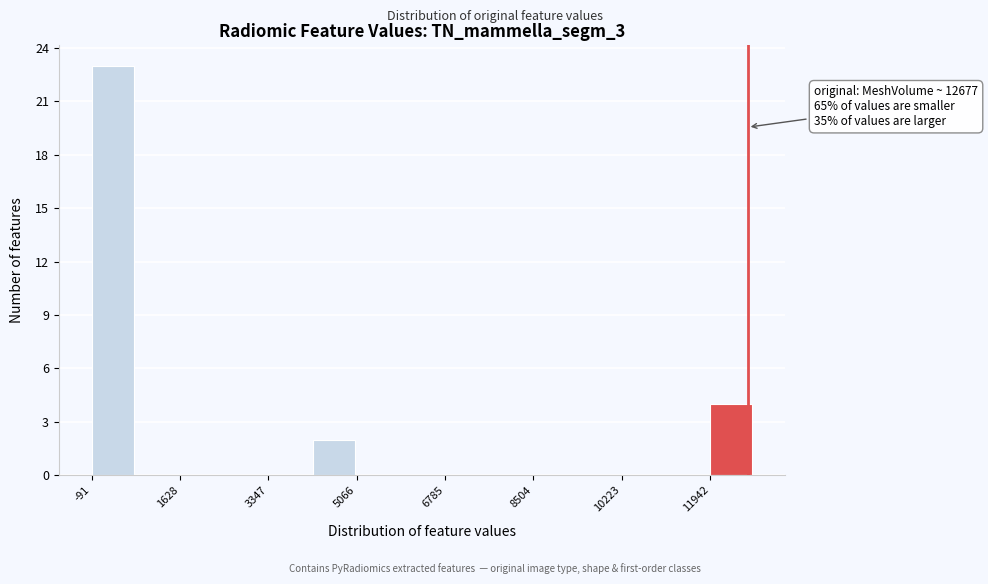

Which range on the x-axis has the tallest bar?

0 to 800